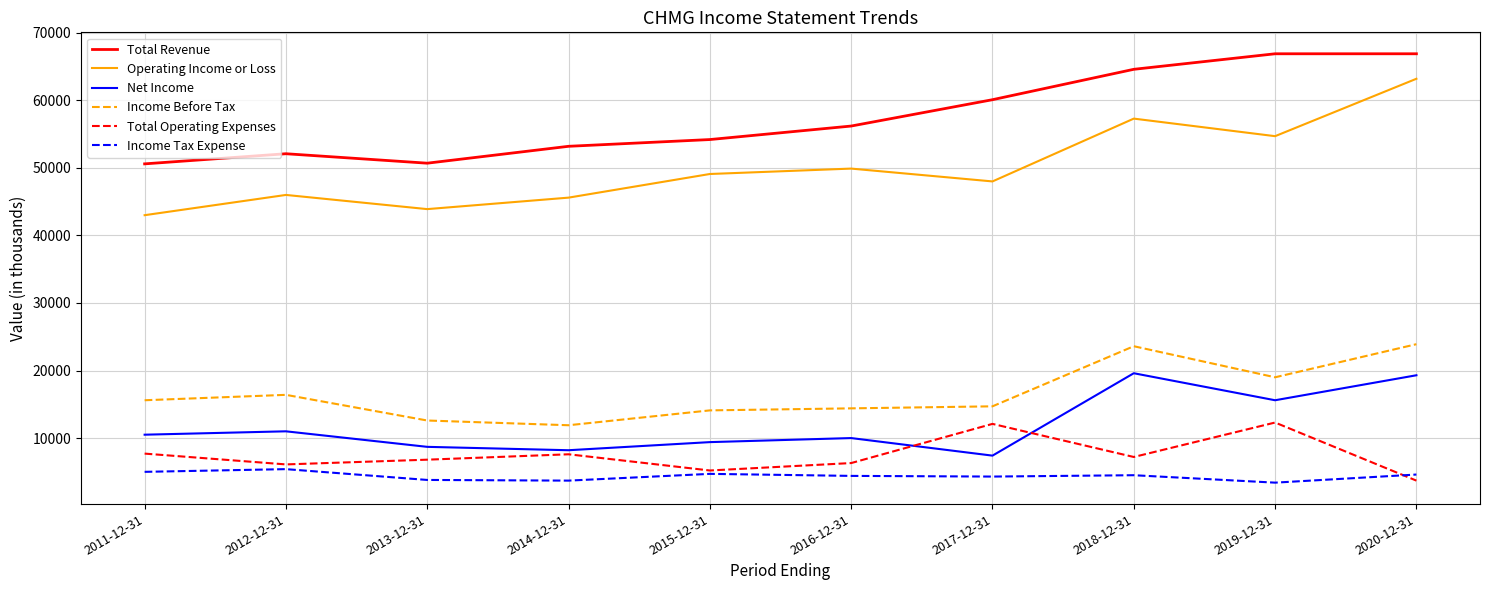

What are all the series names shown in the legend?

Total Revenue, Operating Income or Loss, Net Income, Income Before Tax, Total Operating Expenses, Income Tax Expense